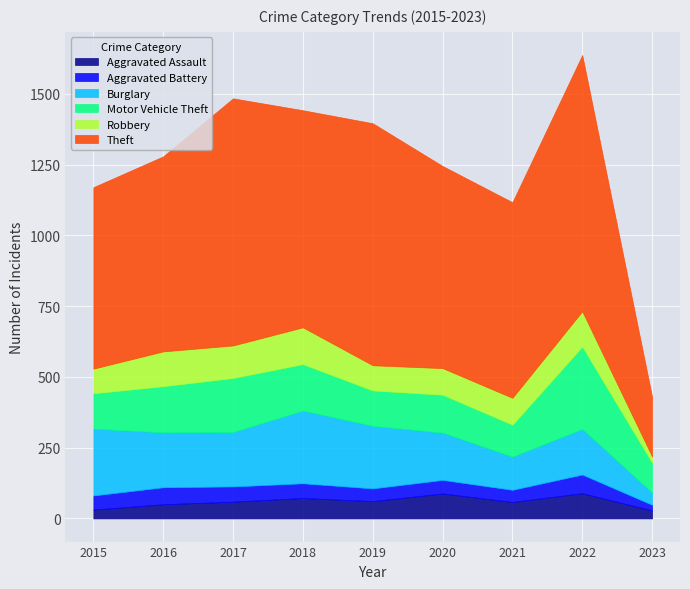

What is the value of the Burglary point at the 1st from the left?

236